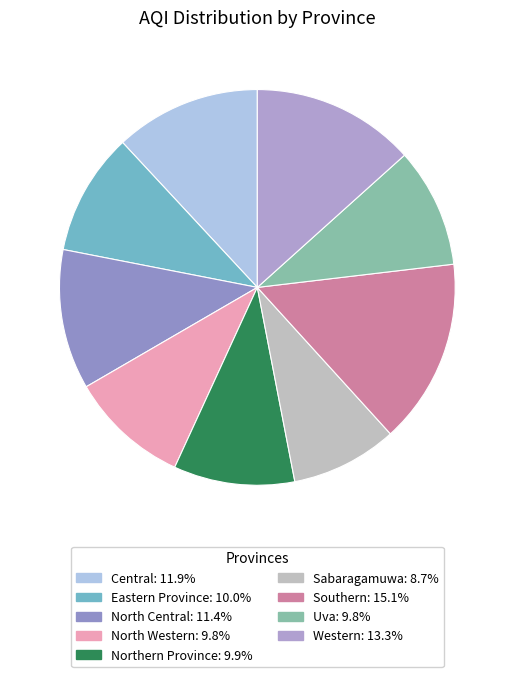

Count the number of slices in the pie.

9